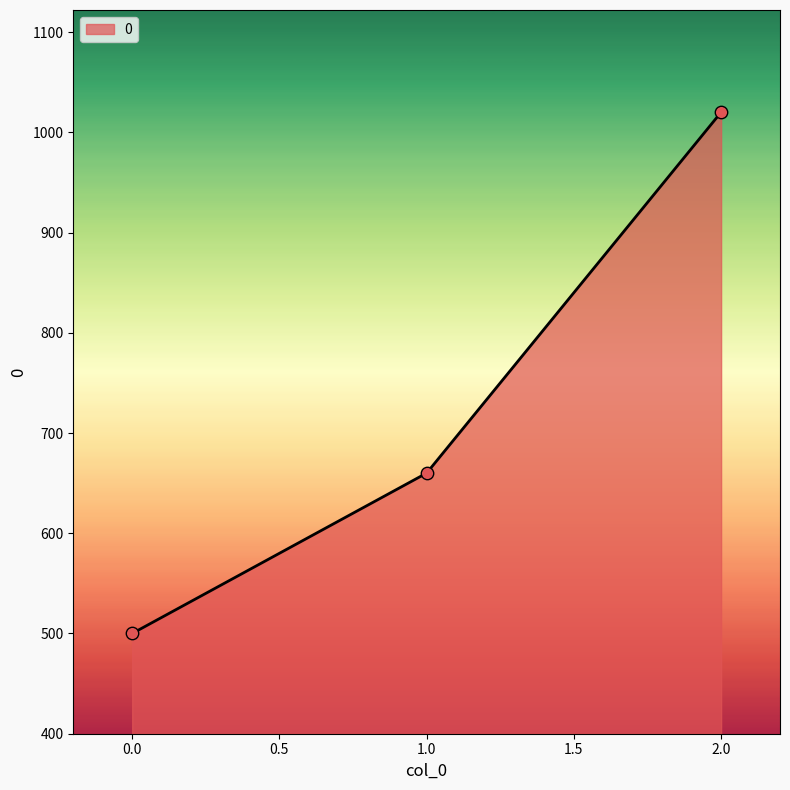

What is the change in value from 1.0 to 2.0?

+360